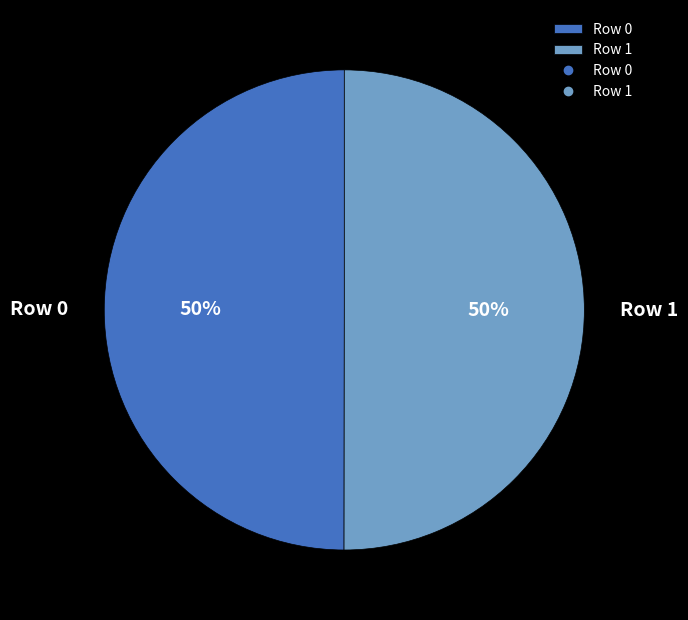

Is it true that Row 0 is 50% of the pie?

True